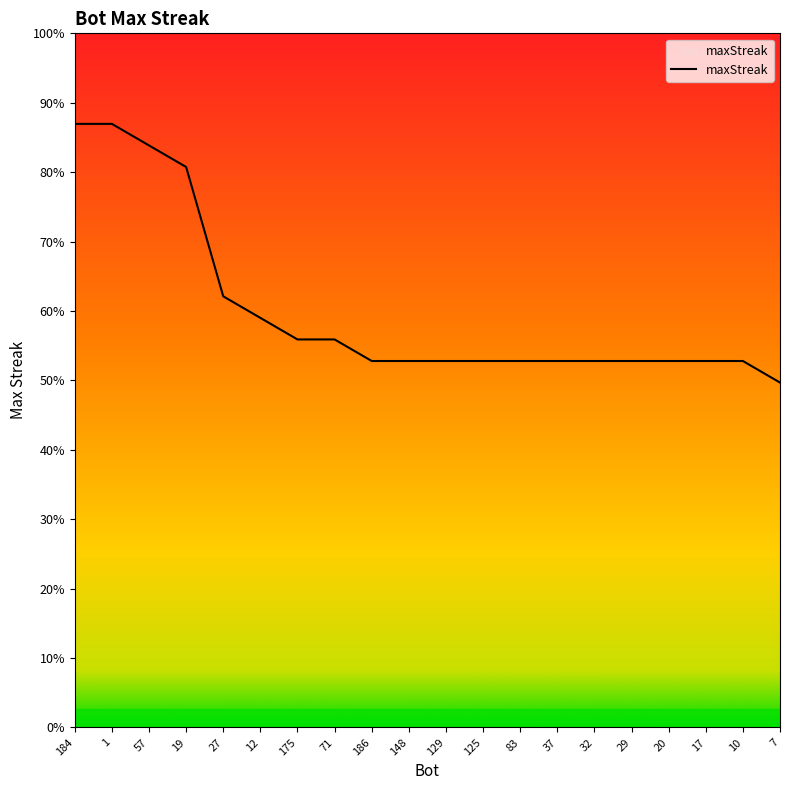

Rank the categories by value from highest to lowest.

184, 1, 57, 19, 27, 12, 175, 71, 186, 148, 129, 125, 83, 37, 32, 29, 20, 17, 10, 7